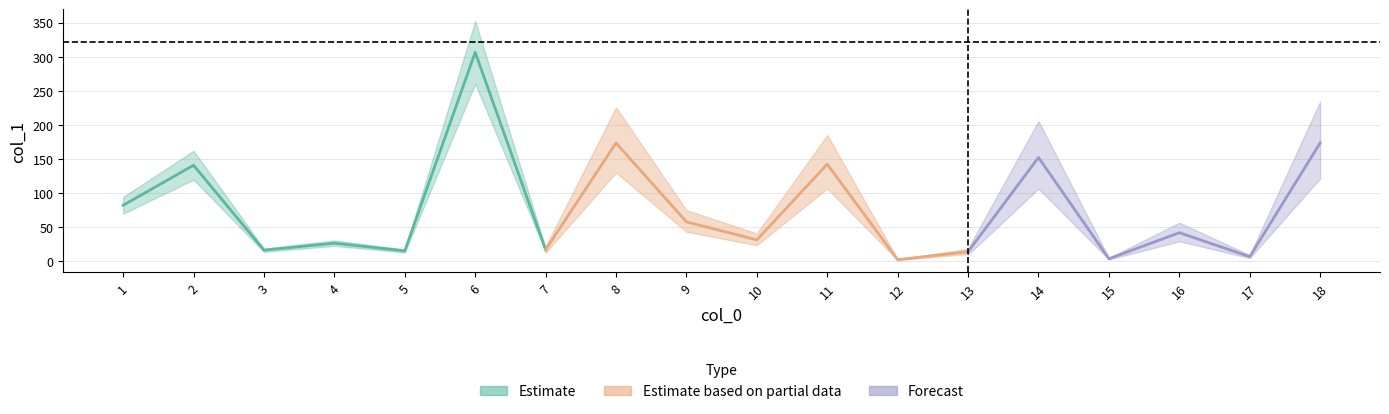

What is the minimum value shown in the chart?

2.3